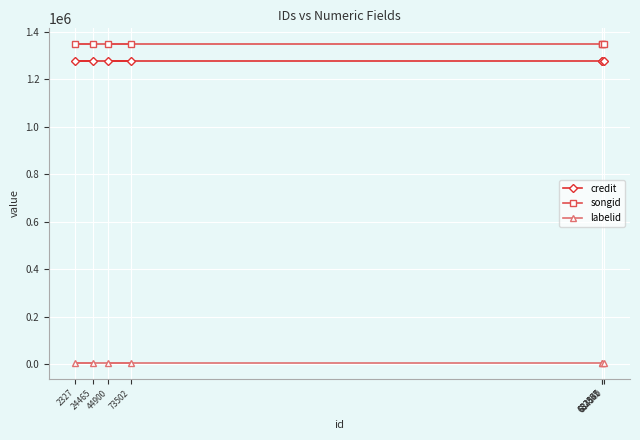

What is the average value of the credit series?

1278080